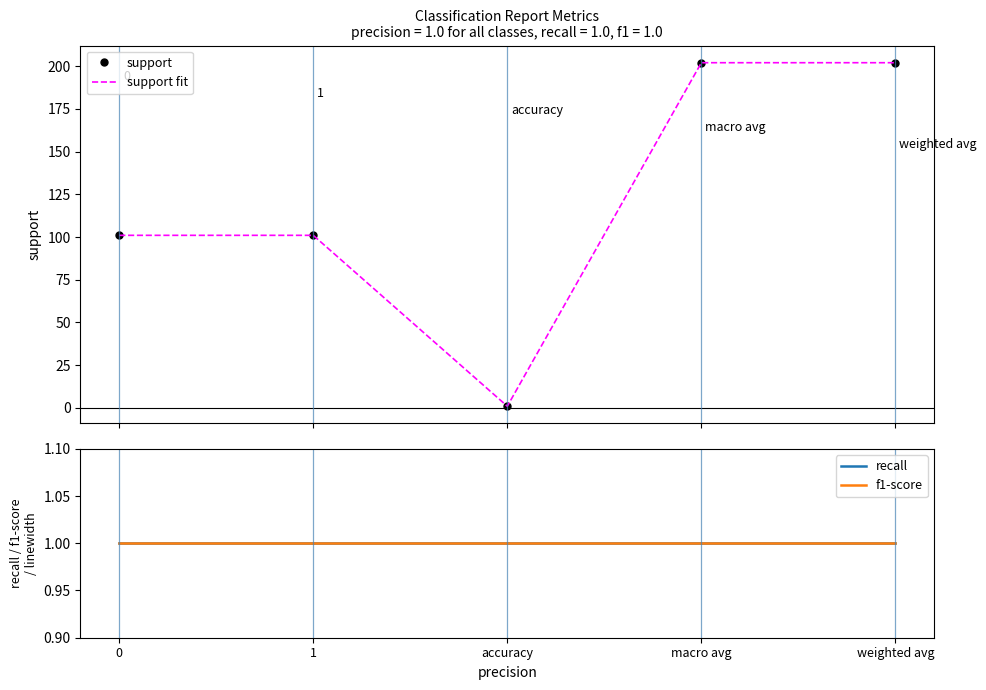

Reading right to left, transcribe all the data shown in this chart.

support: weighted avg=202	macro avg=202	accuracy=1	1=101	0=101
support fit: weighted avg=202	macro avg=202	accuracy=1	1=101	0=101
recall: weighted avg=1	macro avg=1	accuracy=1	1=1	0=1
f1-score: weighted avg=1	macro avg=1	accuracy=1	1=1	0=1